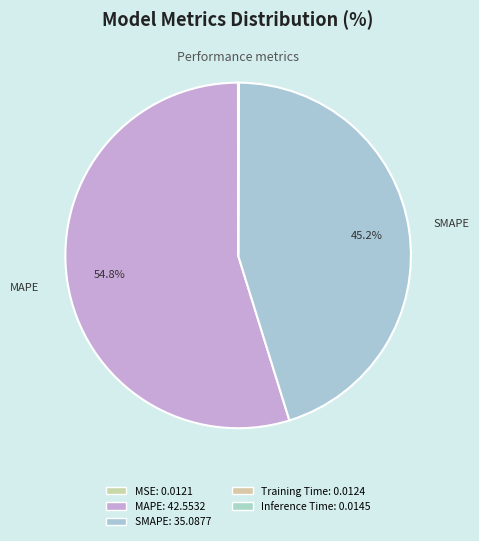

Does MAPE represent more than half of the total?

Yes